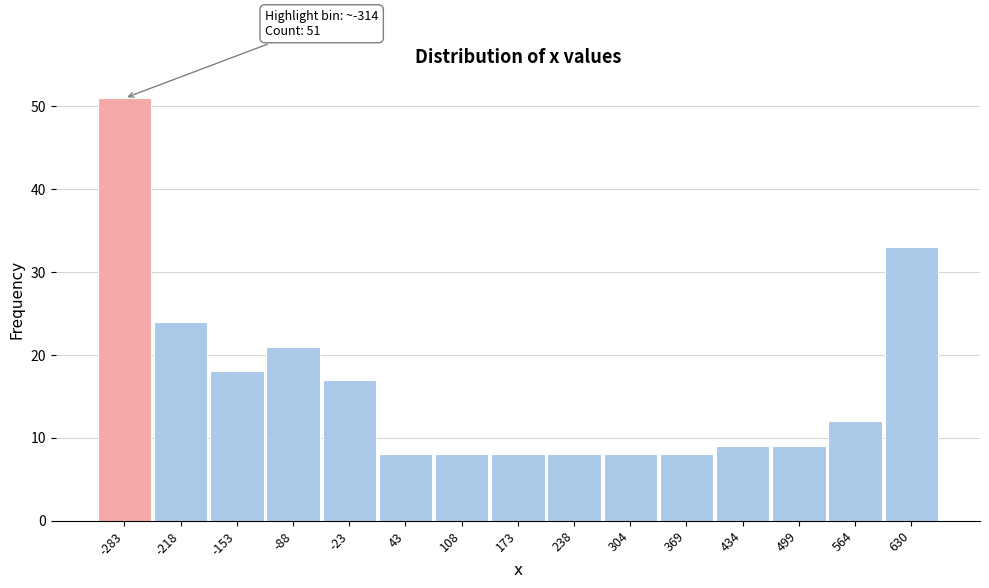

Which range on the x-axis has the tallest bar?

-320 to -250